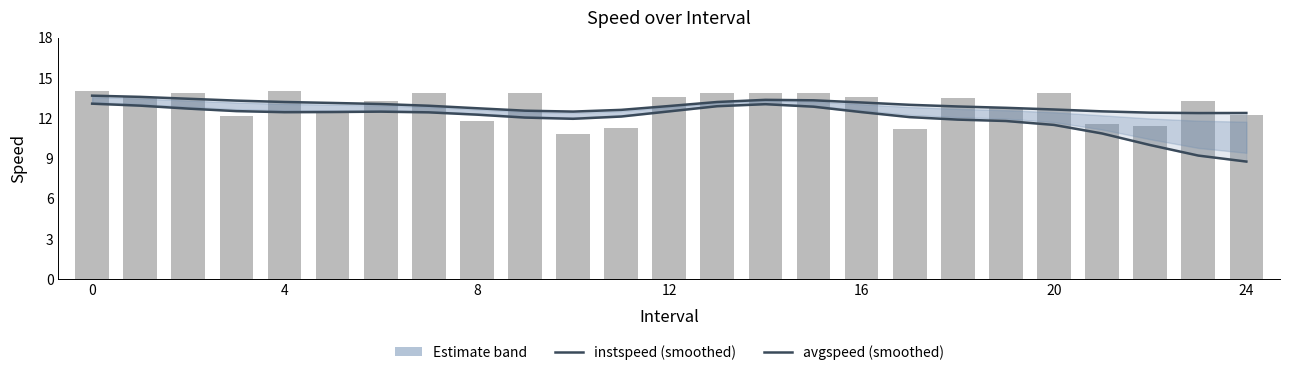

What is the highest value of the avgspeed (smoothed) series?

13.1